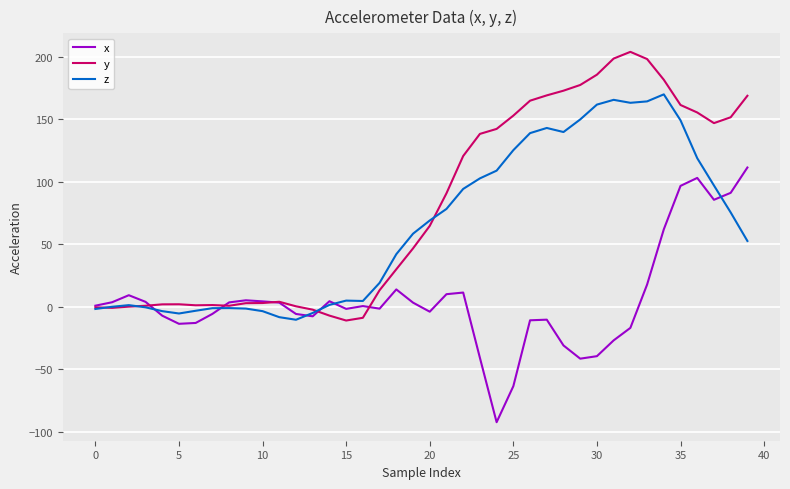

What is the lowest value of the x series?

-92.4